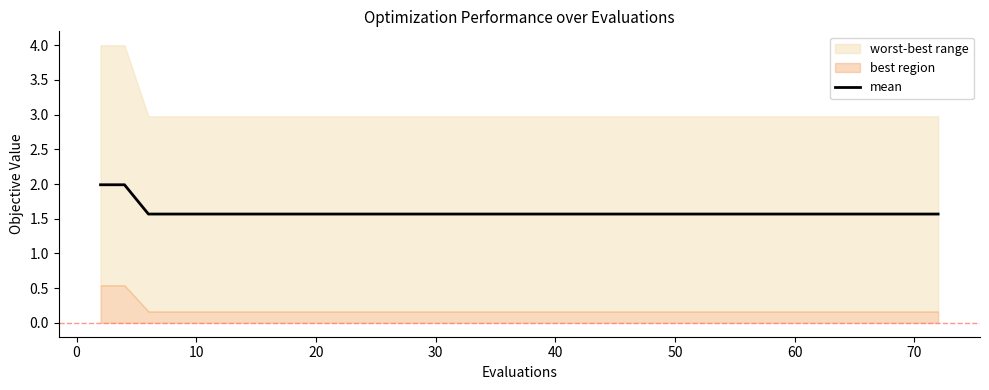

Is it true that mean equals 1.0 at 30?

False